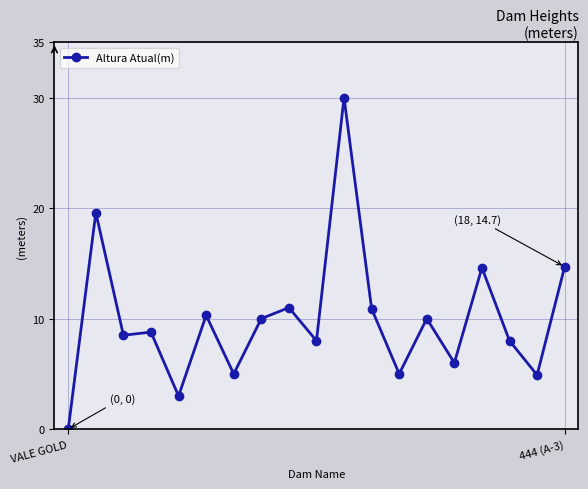

What is the maximum value shown in the chart?

30.0